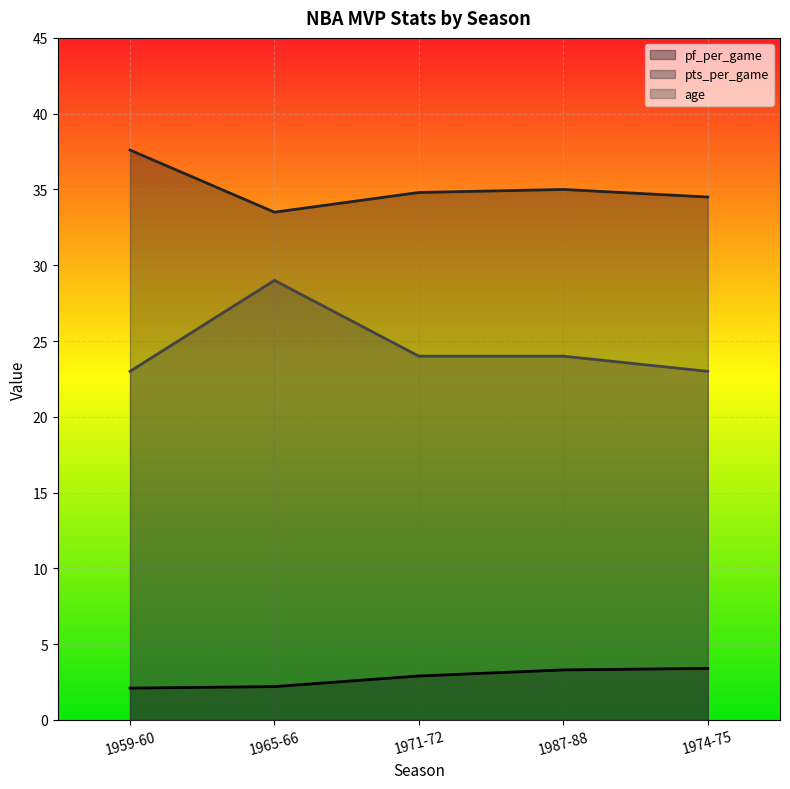

Where is the first local maximum for age?

1965-66